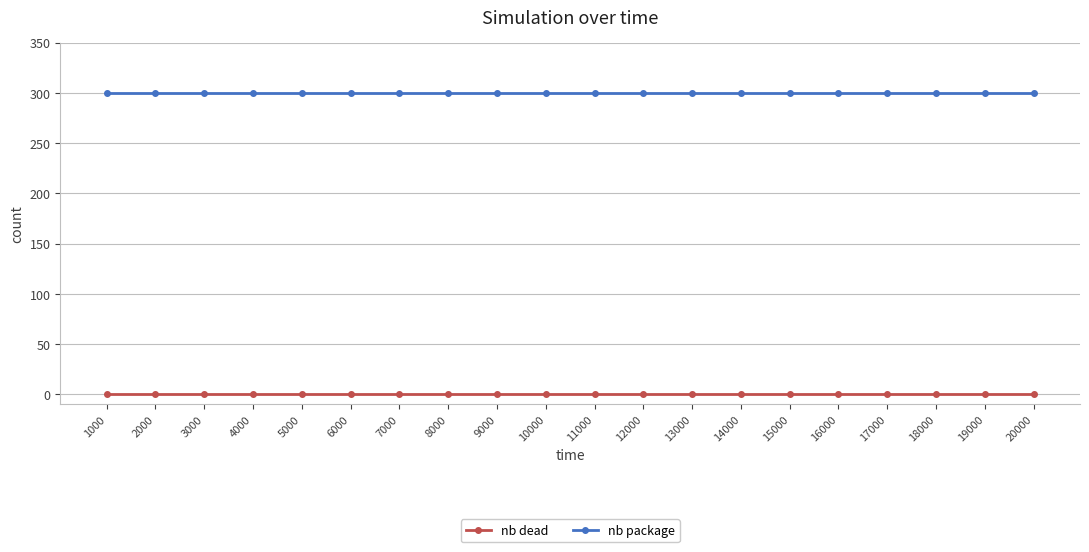

Reading left to right, extract all data points from this chart.

nb dead: 0	0	0	0	0	0	0	0	0	0	0	0	0	0	0	0	0	0	0	0
nb package: 300	300	300	300	300	300	300	300	300	300	300	300	300	300	300	300	300	300	300	300